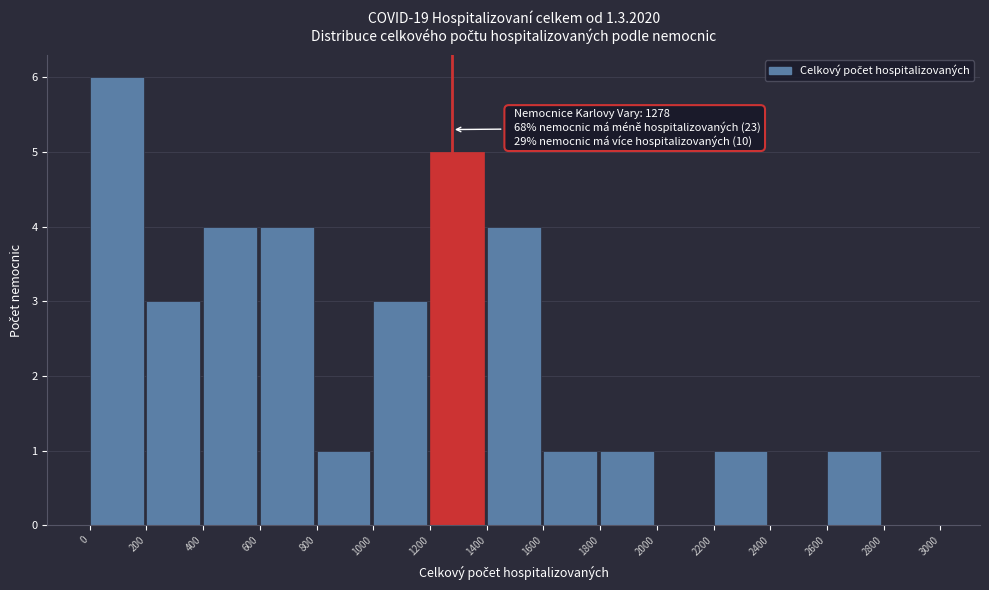

Over which range of the x-axis is the bar tallest?

0 to 200